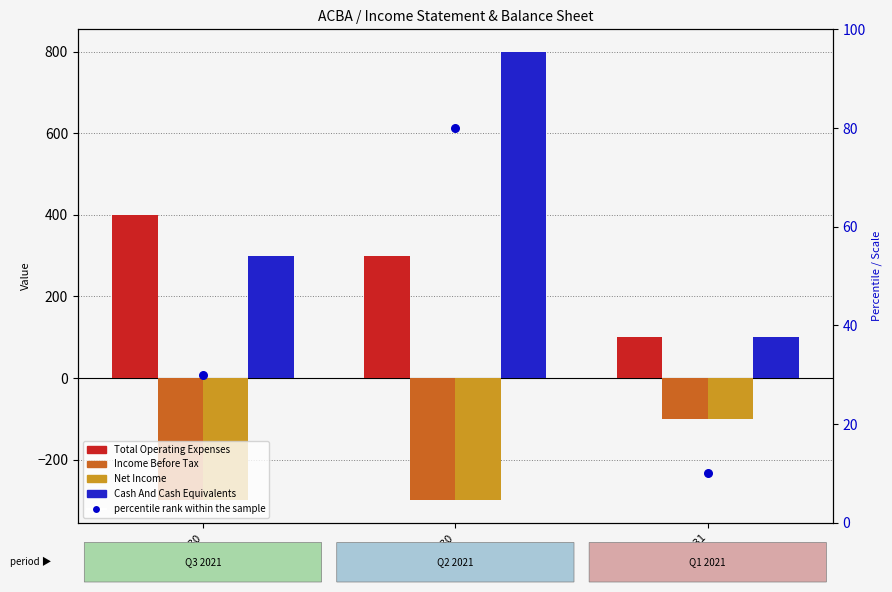

Which series contains the highest Y value?

Cash And Cash Equivalents